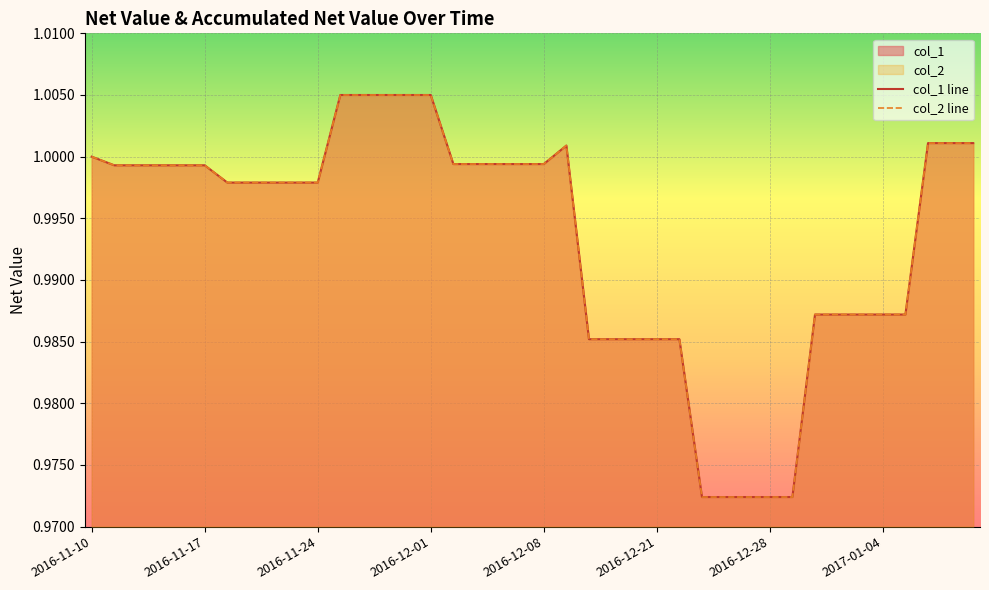

True or false: col_2 and col_1 cross at least once.

False